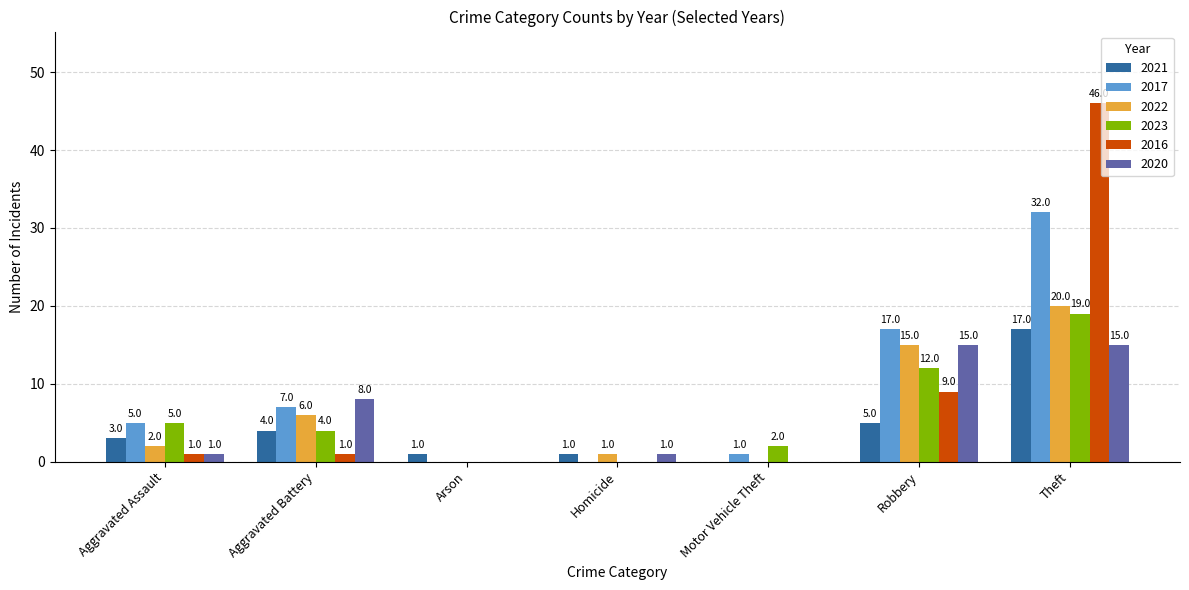

True or false: 2021 has a value of 9 at Robbery.

False